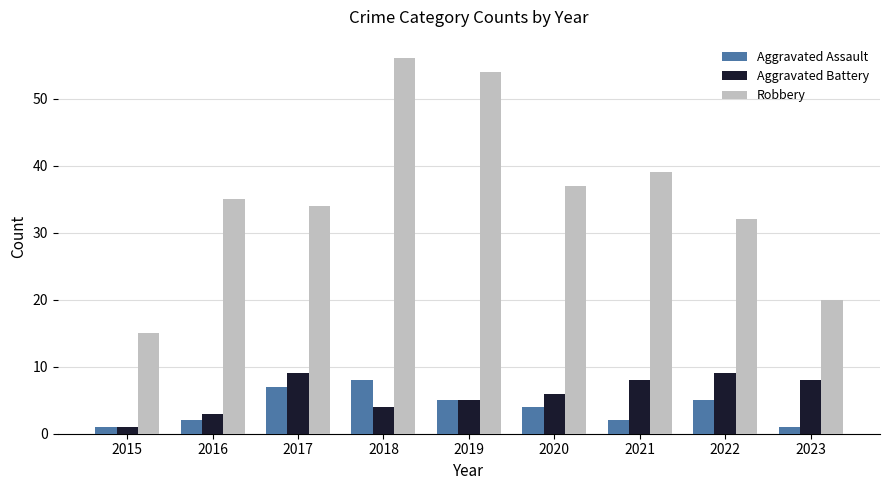

The value of Robbery at 2019 is 54. True or false?

True